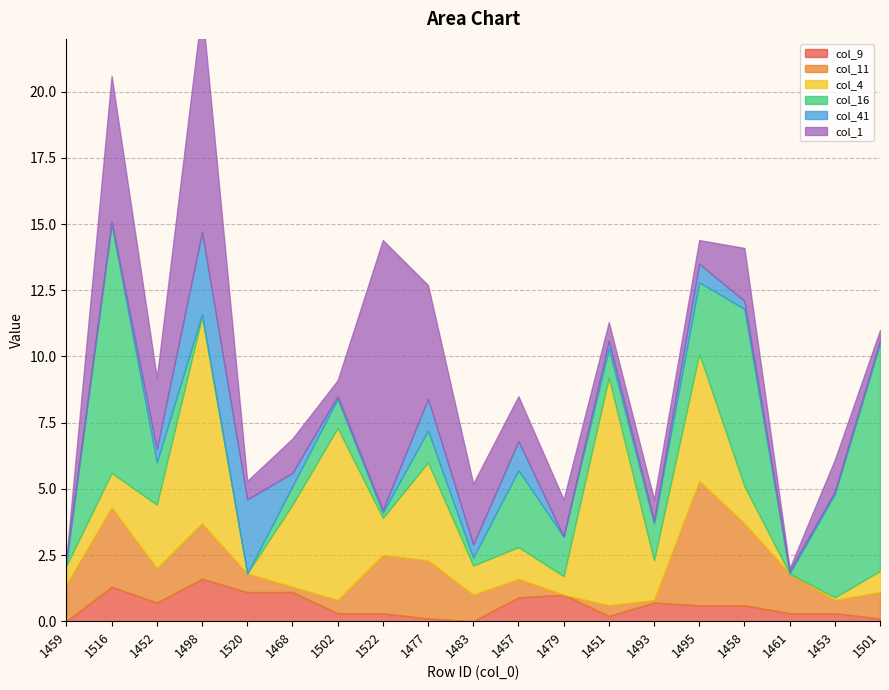

What is the difference between the maximum and minimum values in the col_11 series?

4.7